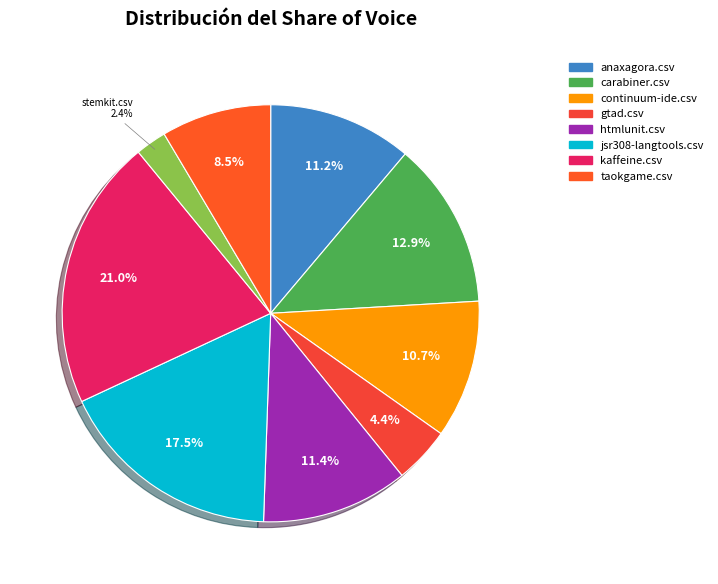

How many segments does this pie chart have?

9